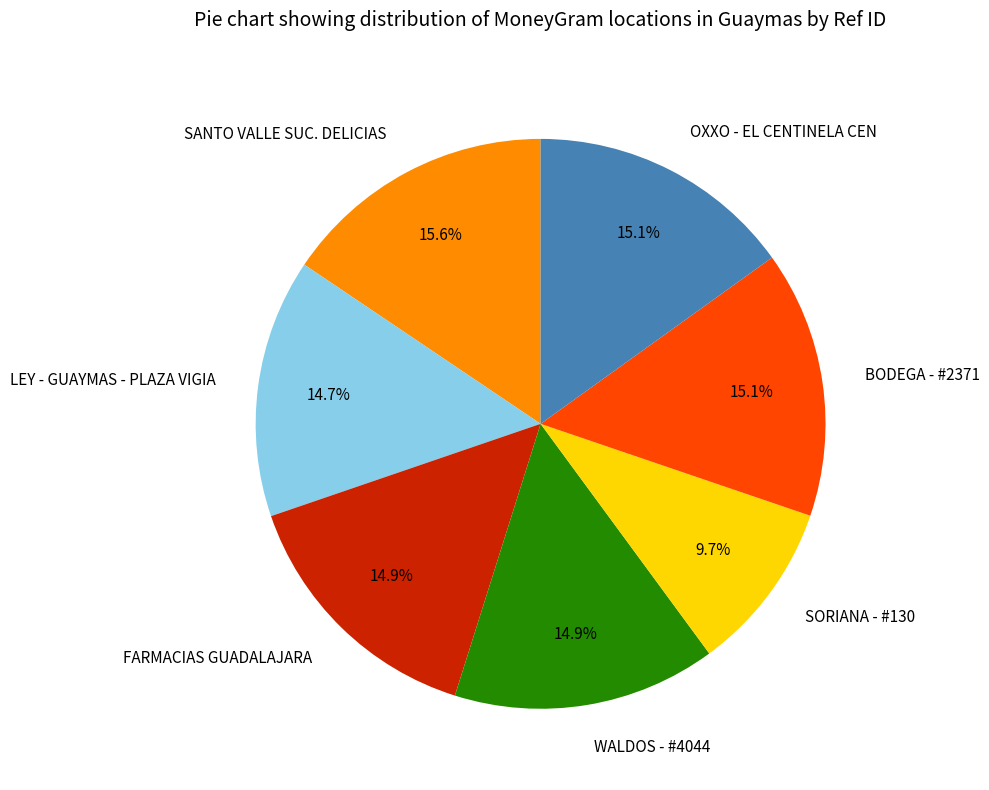

Which category has the smallest portion of the pie?

SORIANA - #130